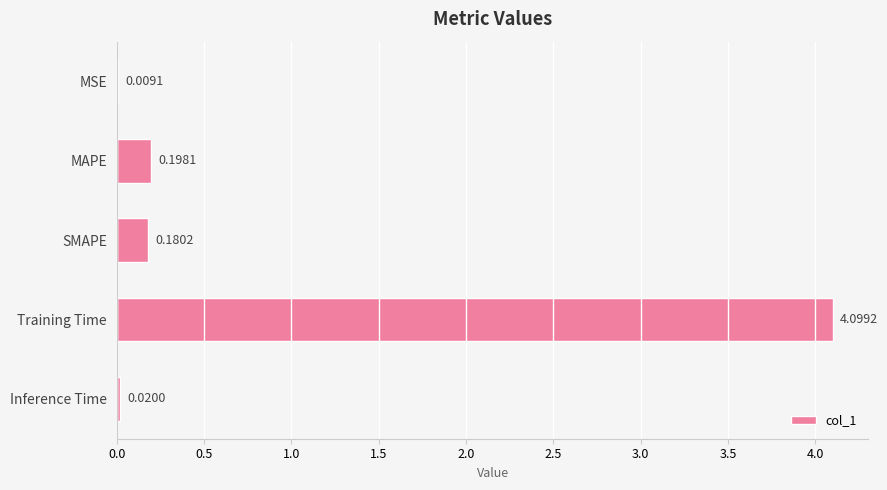

What is the change in value from MSE to SMAPE?

+0.2